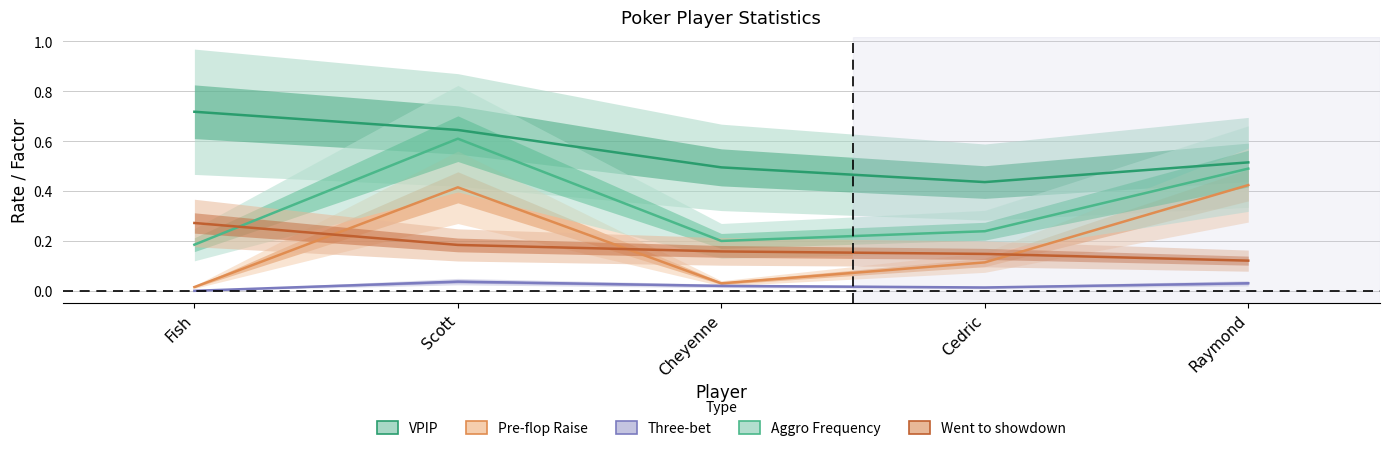

Rank the categories by Went to showdown value from lowest to highest.

Raymond, Cedric, Cheyenne, Scott, Fish